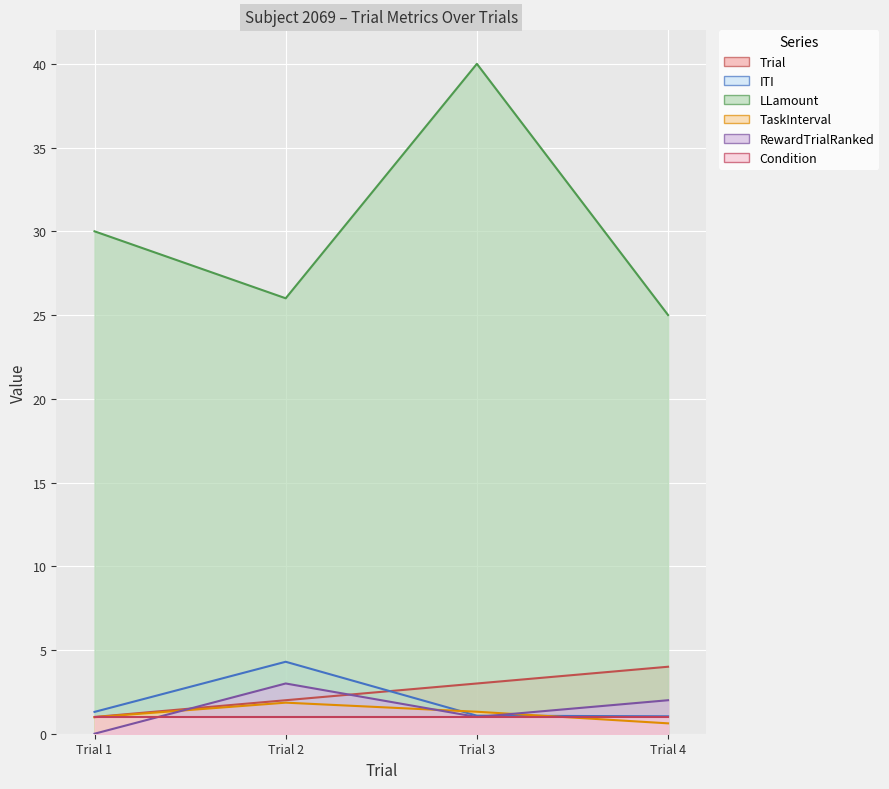

At which category is the sum across all series the highest?

Trial 3